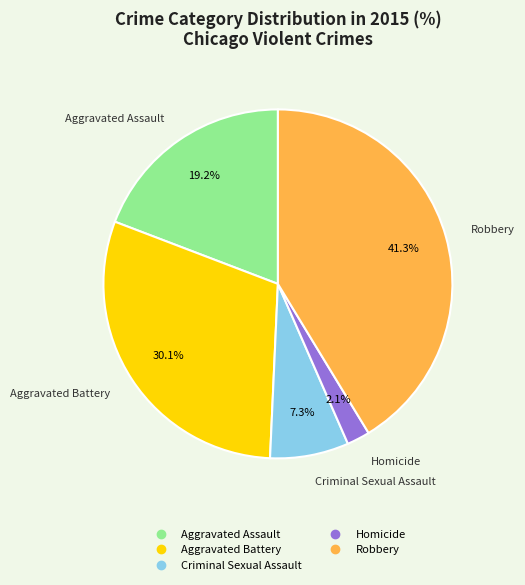

Is it true that Aggravated Battery is 21% of the pie?

False